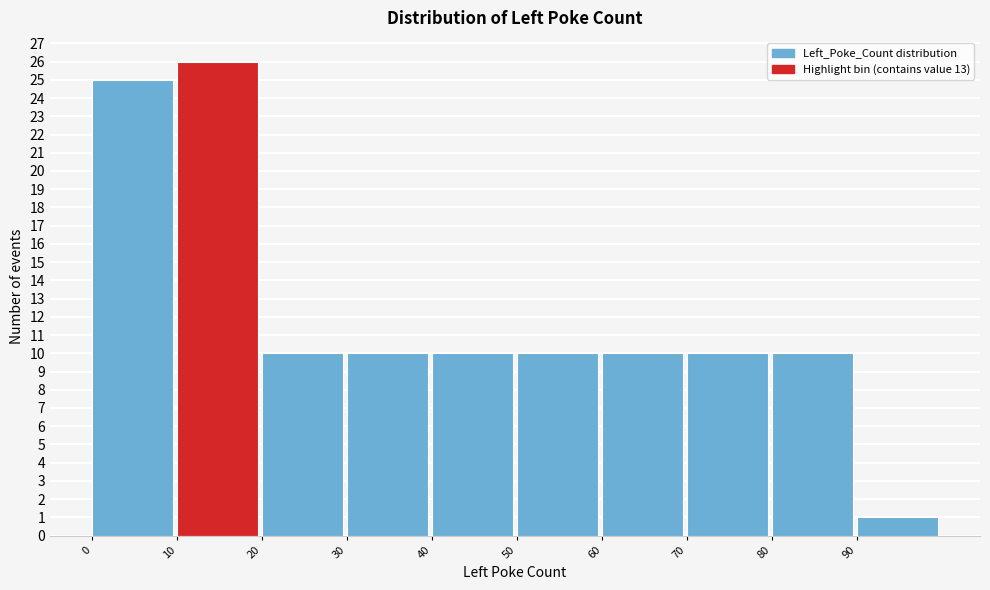

Reading left to right, list every bar in this chart as the range it spans on the x-axis followed by its height. The values are not printed on the chart, so give them approximately, as read against the axis.

0 to 10: 25
10 to 20: 26
20 to 30: 10
30 to 40: 10
40 to 50: 10
50 to 60: 10
60 to 70: 10
70 to 80: 10
80 to 90: 10
90 to 100: 1